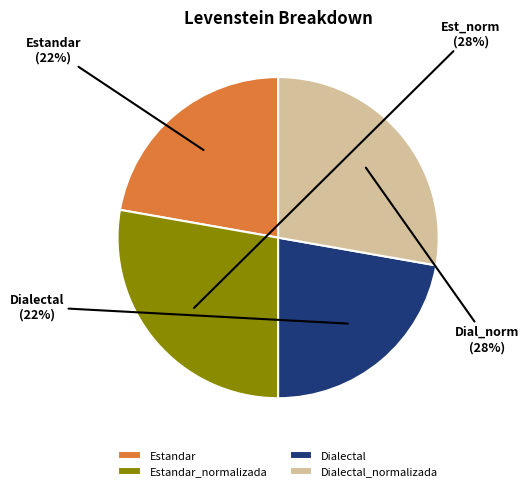

Combined, do Estandar and Dialectal account for over 50%?

No